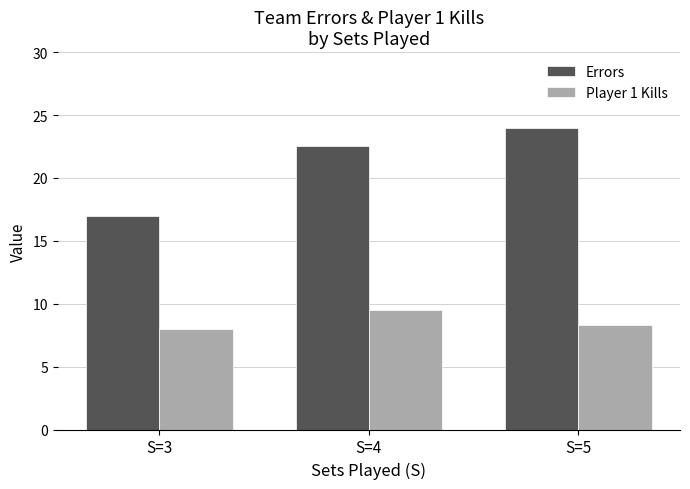

How many series are shown in this chart?

2